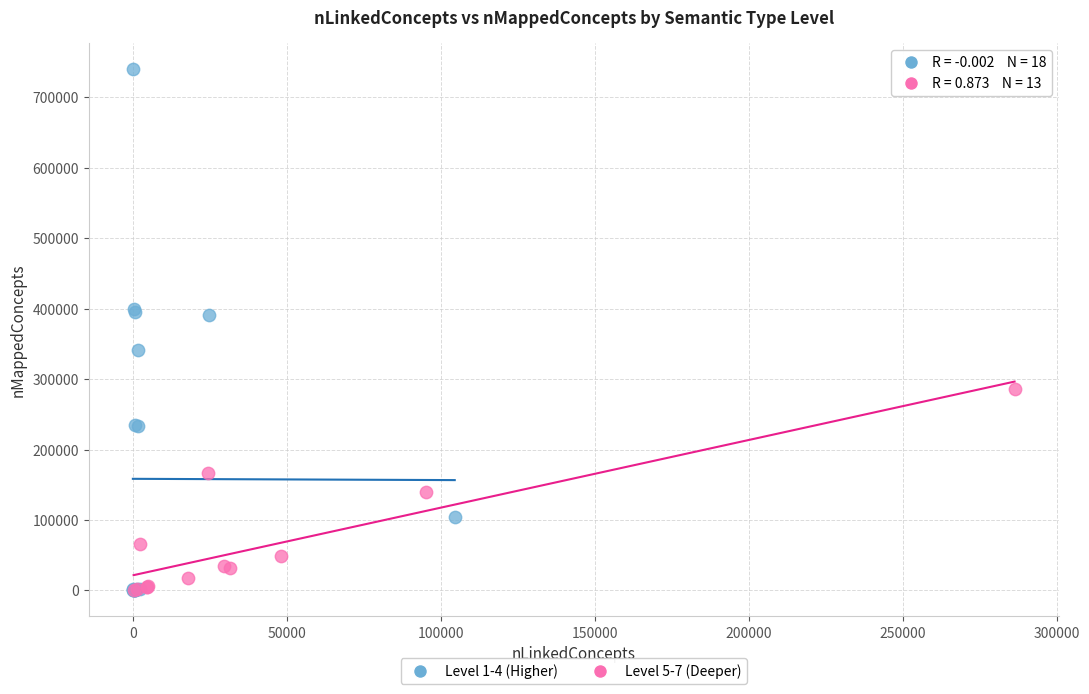

Which series contains the highest Y value?

Level 1-4 (Higher)